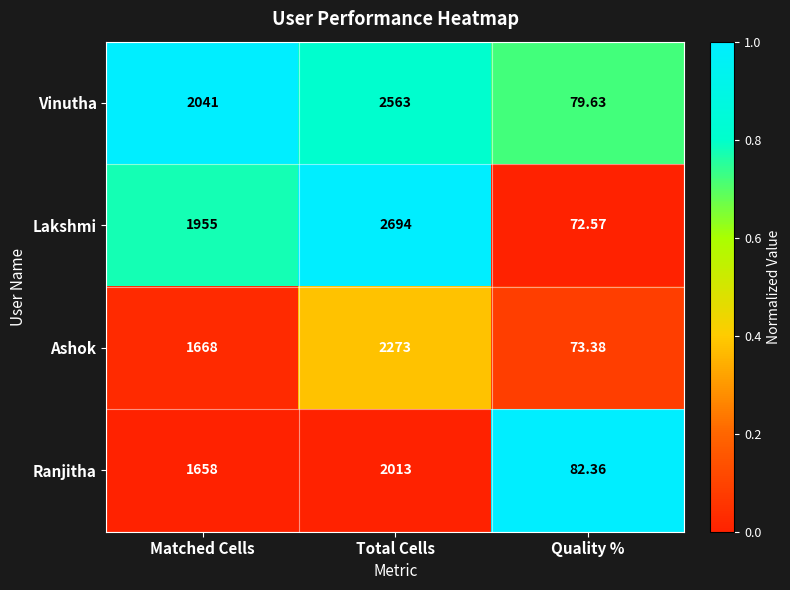

Which label corresponds to the smallest value in the chart?

Quality %